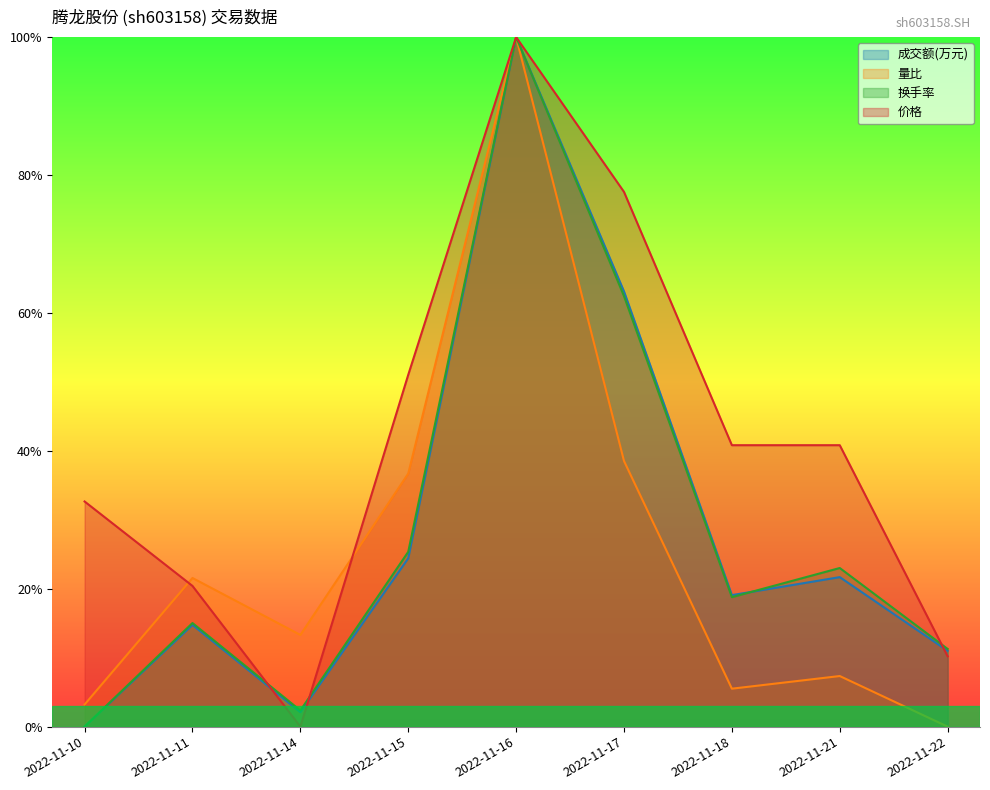

Which series has the largest total across all categories?

价格